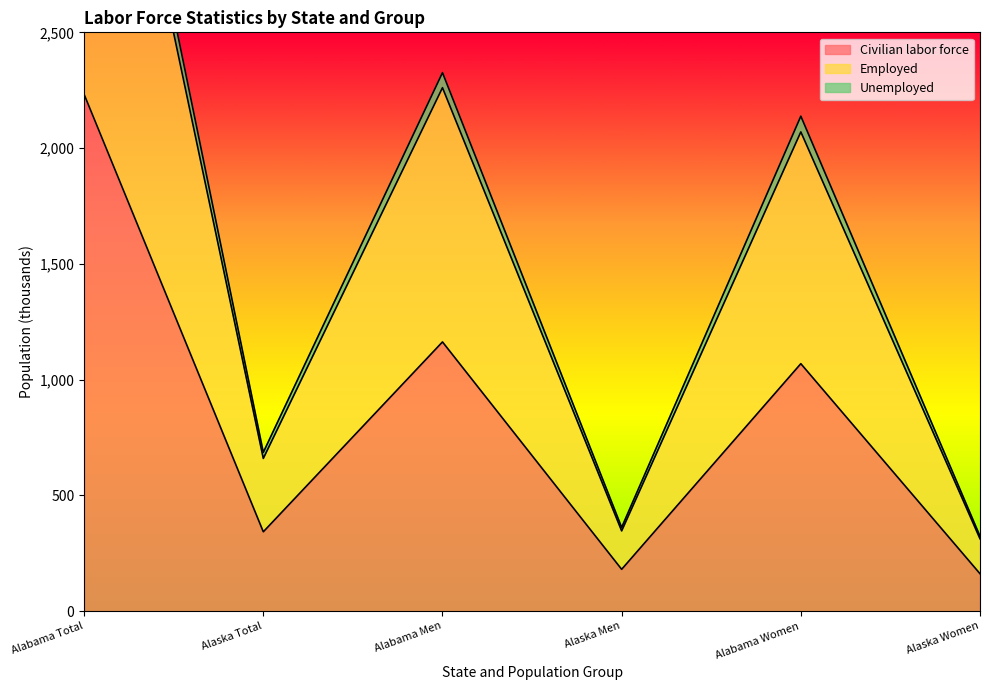

At which label is Civilian labor force closest to 1197?

Alabama Men